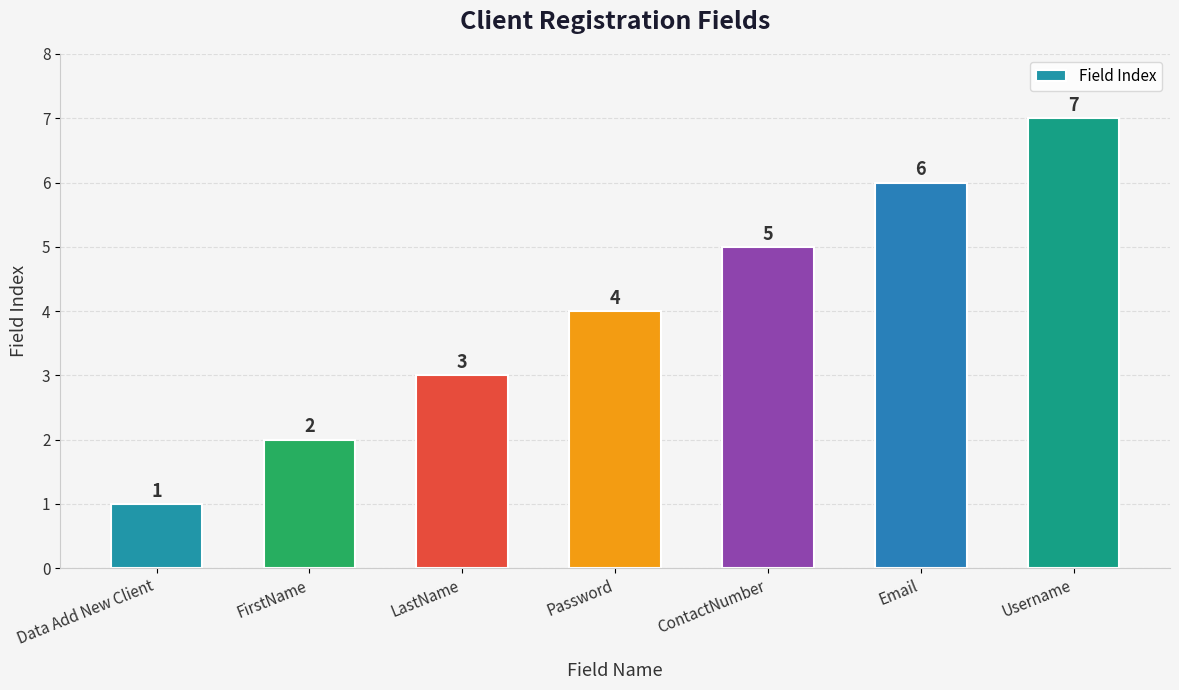

Reading left to right, extract all data points from this chart.

1	2	3	4	5	6	7